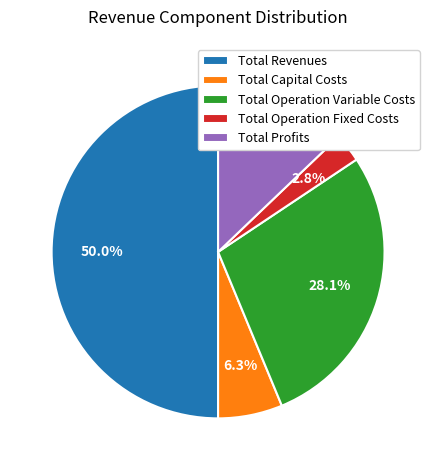

True or false: Total Operation Variable Costs accounts for 28% of the total.

True